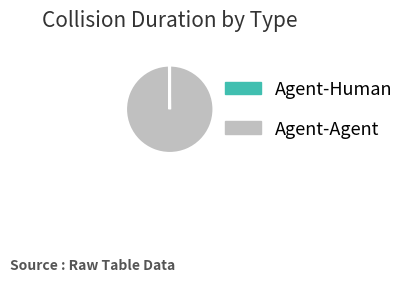

Which slice is the largest?

Agent-Agent